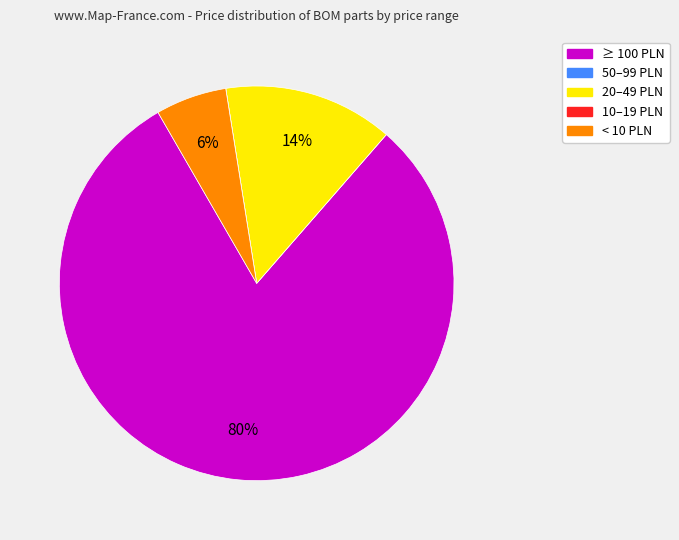

To the nearest percent, what is the difference between the largest and smallest slice percentages?

80%